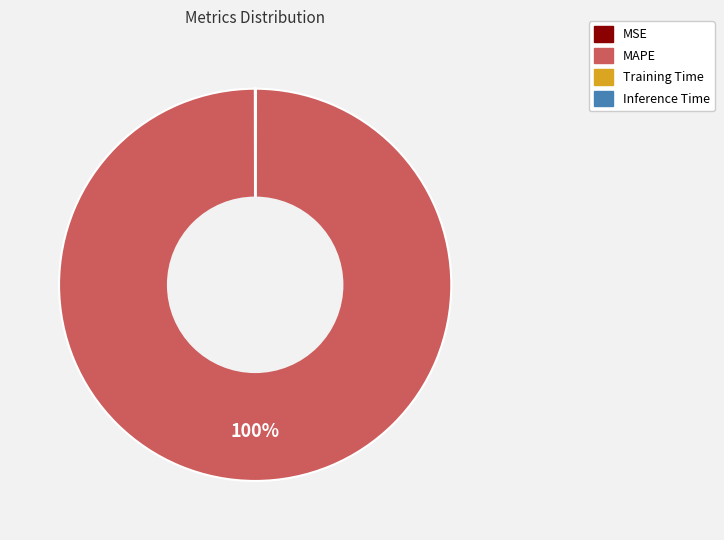

To the nearest percent, what is the average slice percentage?

25%